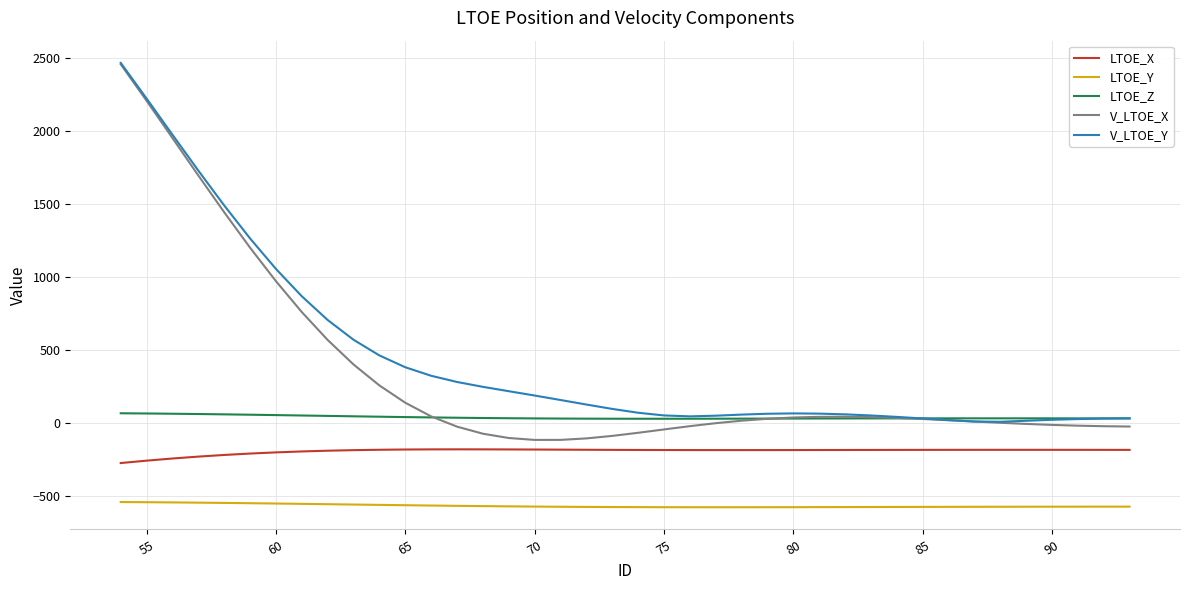

What is the minimum value shown in the chart?

-579.3